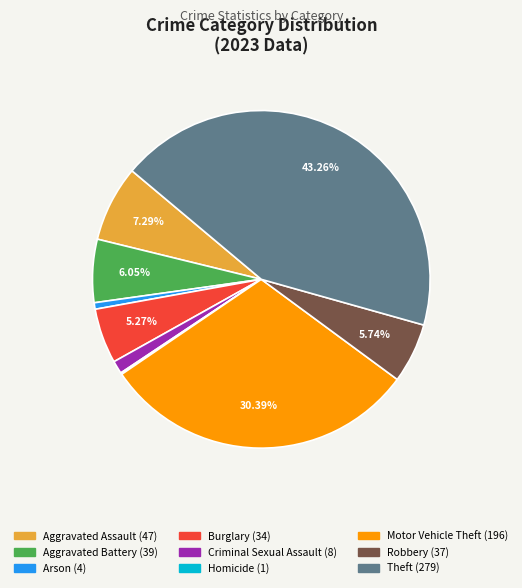

Is Motor Vehicle Theft the majority of the pie?

No